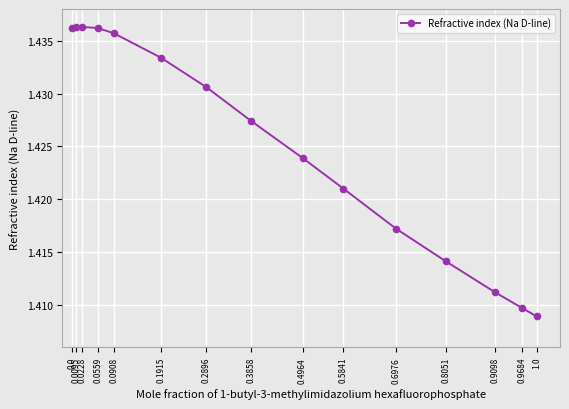

What is the sum of the values at 0.2896 and 0.0559?

2.9